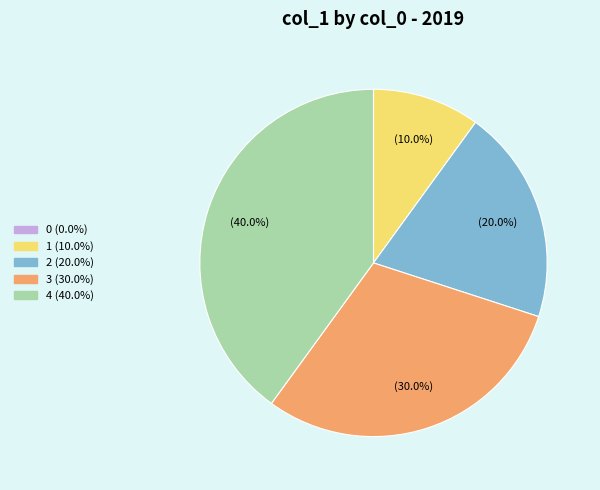

What is the largest slice in the pie chart?

4